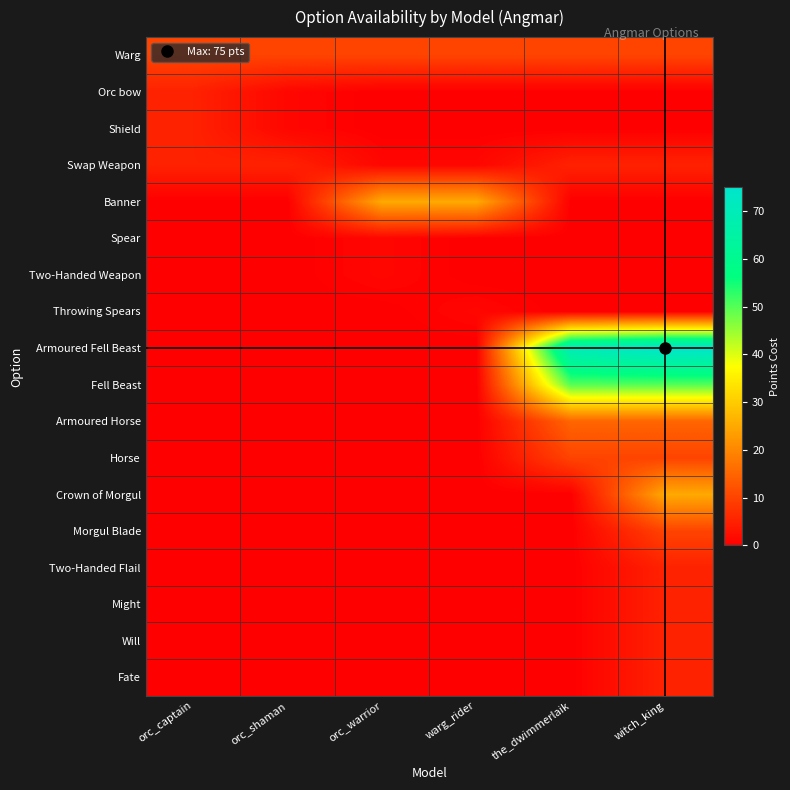

Which series changed the most between warg_rider and the_dwimmerlaik?

Armoured Fell Beast